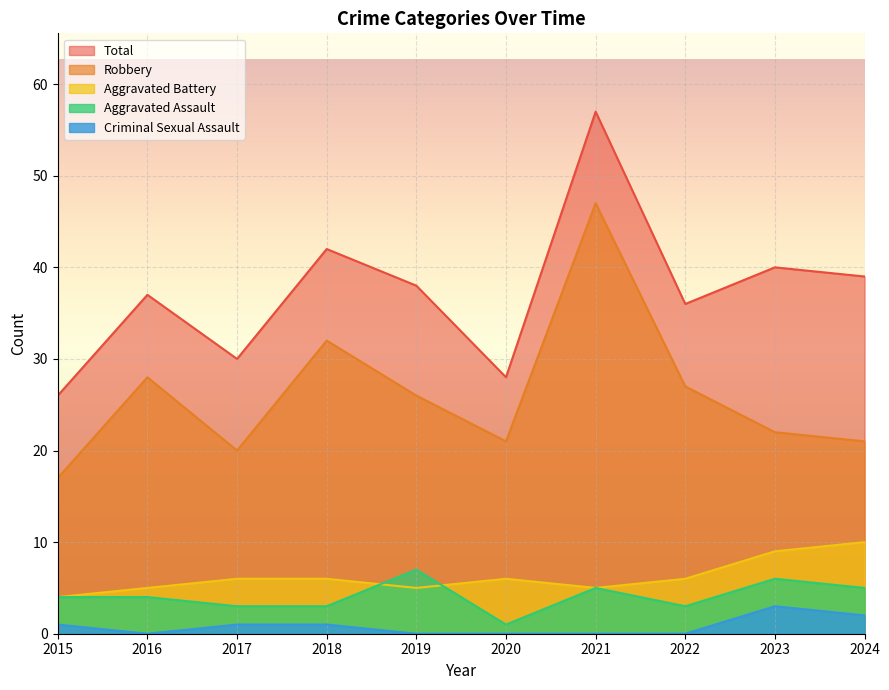

What is the difference between the maximum and minimum values in the Aggravated Battery series?

6